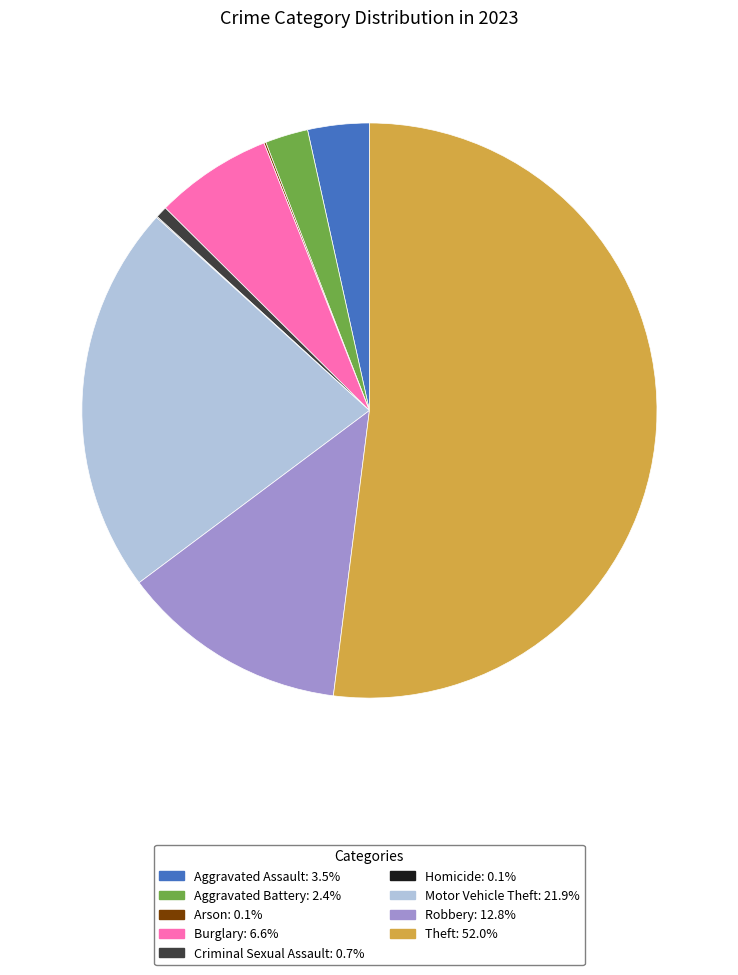

Which category has the biggest portion of the pie?

Theft